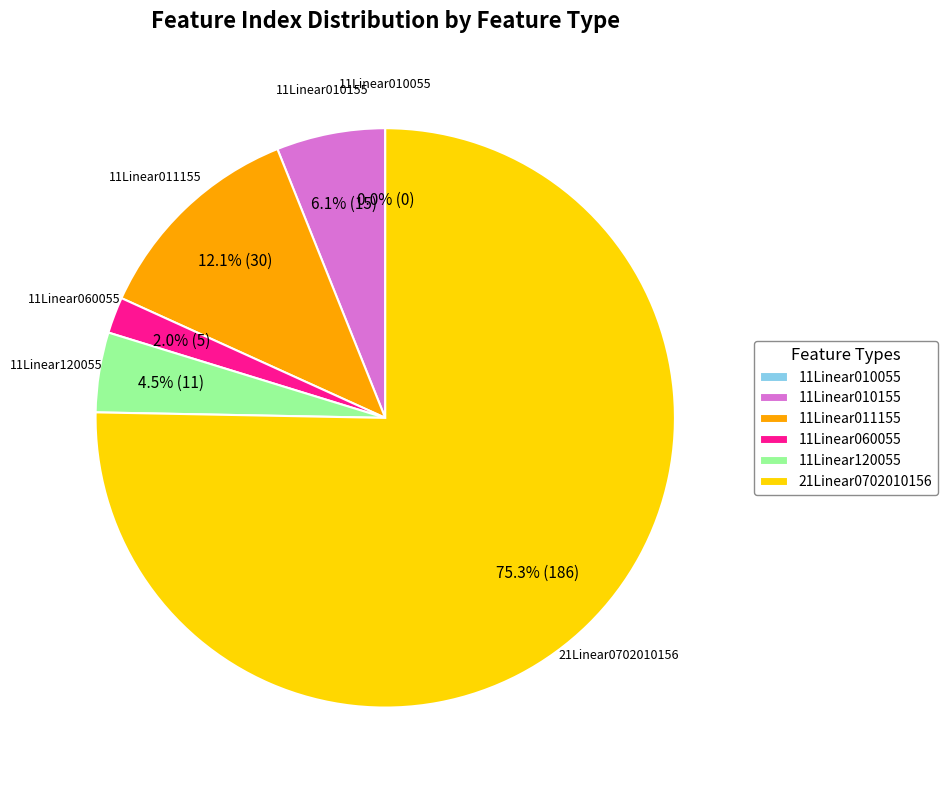

What is the total percentage of 11Linear010055 and 11Linear120055?

4.5%